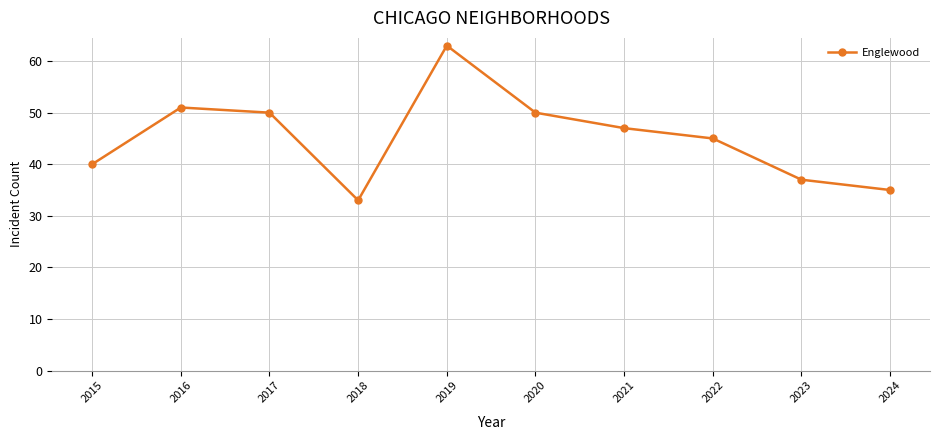

The chart shows a value of 80 at 2021. True or false?

False